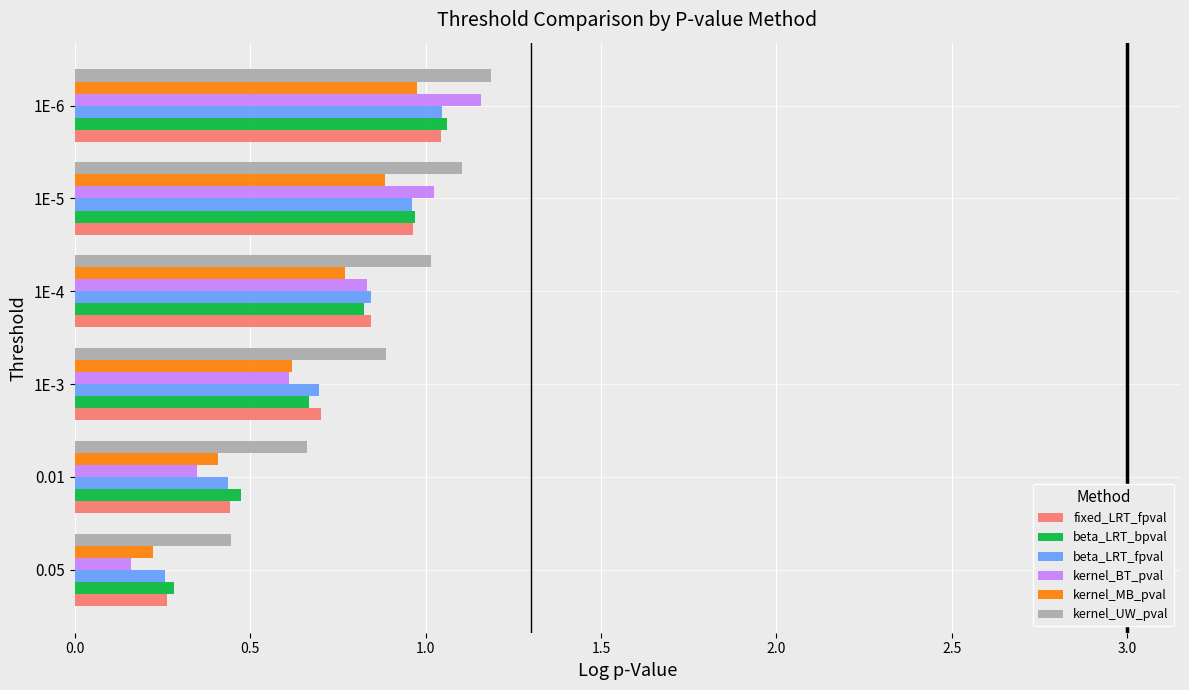

Rank the categories by kernel_BT_pval value from highest to lowest.

1E-6, 1E-5, 1E-4, 1E-3, 0.01, 0.05